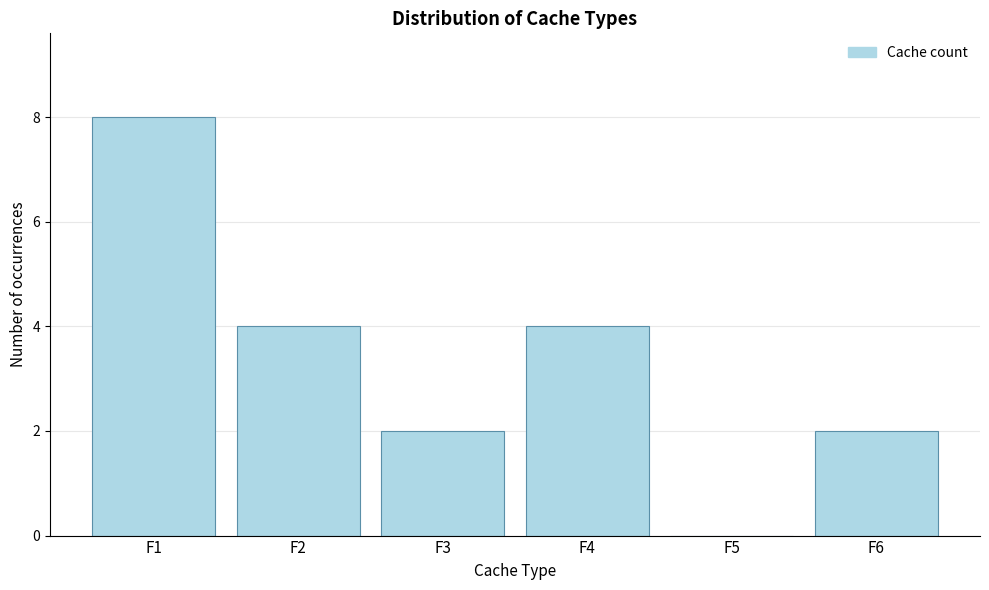

Reading right to left, extract all data points from this chart.

F6=2	F5=0	F4=4	F3=2	F2=4	F1=8